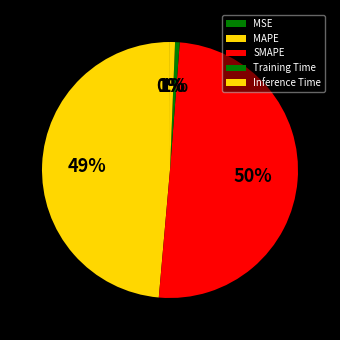

What is the change in value from MSE to Inference Time?

+0.1